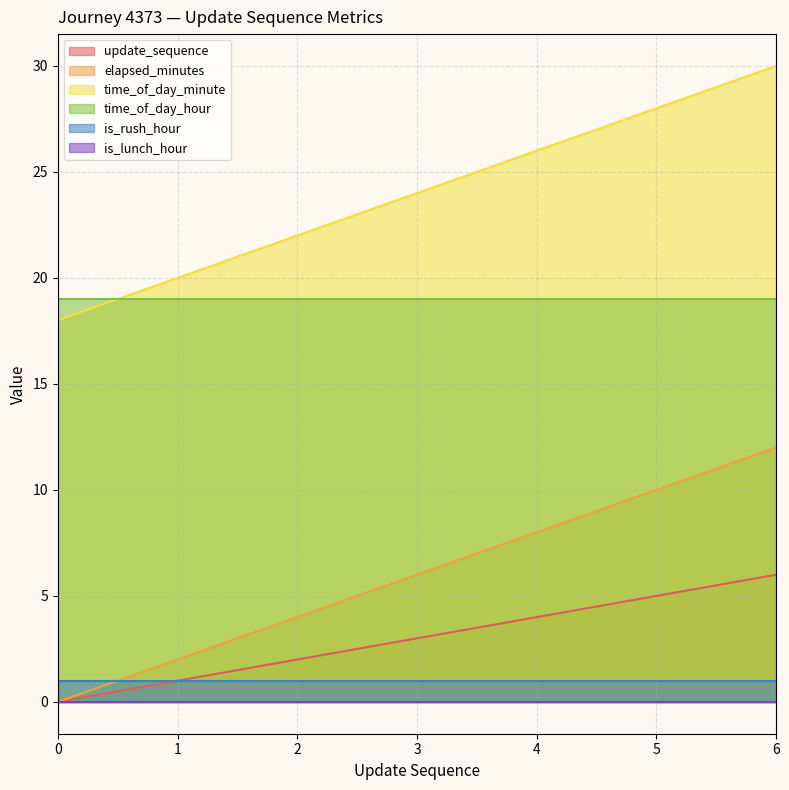

How many values in the time_of_day_minute series are below 24?

3